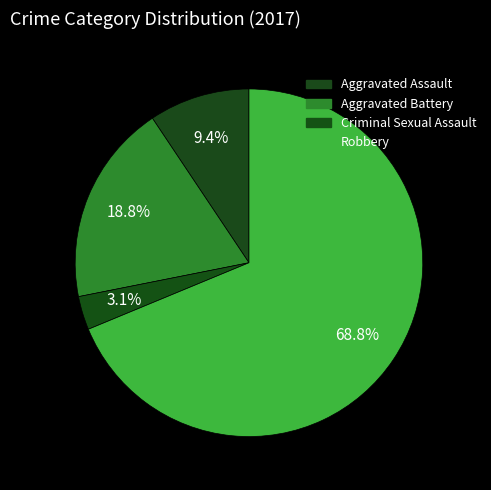

How many segments does this pie chart have?

4